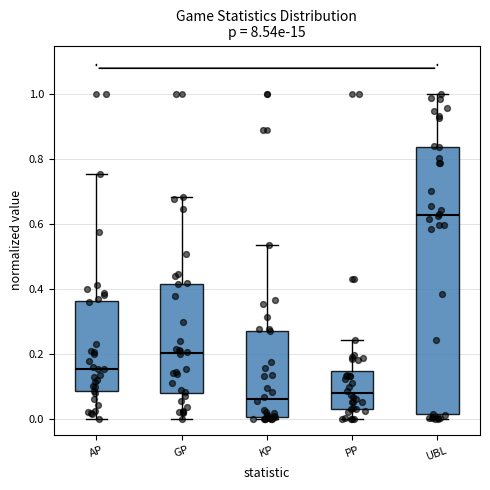

Reading left to right, read every box against the y-axis: the position of its median line, the range the box covers, and the ends of its whiskers. The values are not printed on the chart, so give them approximately, as read against the axis.

AP: median 0.16, box 0.08 to 0.36, whiskers 0.00 to 0.76
GP: median 0.20, box 0.08 to 0.42, whiskers 0.00 to 0.68
KP: median 0.06, box 0.00 to 0.28, whiskers 0.00 (just below the box's lower edge) to 0.54
PP: median 0.08, box 0.04 to 0.14, whiskers 0.00 to 0.24
UBL: median 0.62, box 0.02 to 0.84, whiskers 0.00 to 1.00